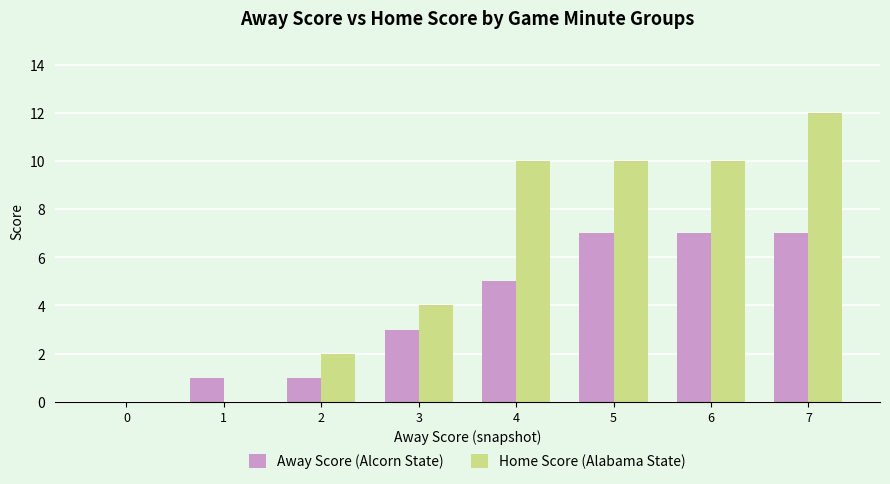

Count the number of data series in this chart.

2